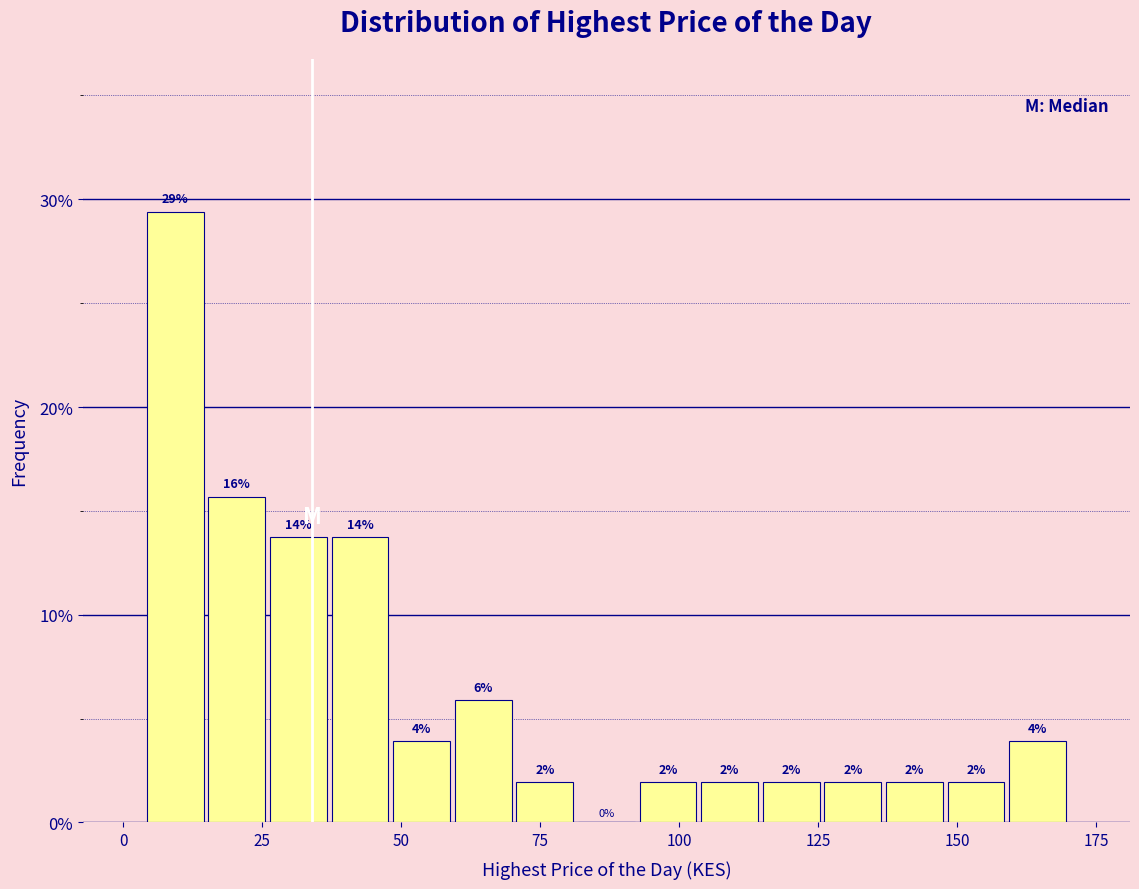

Around what value on the x-axis is the tallest bar? Give the approximate position of its centre, as read against the axis.

10